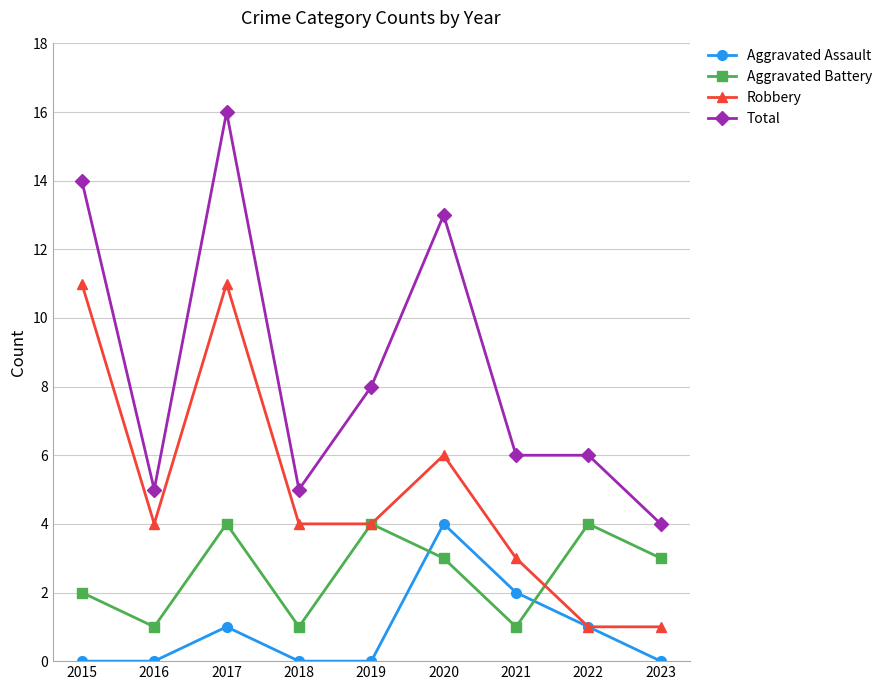

What is the difference between the Robbery values at 2023 and 2021?

2